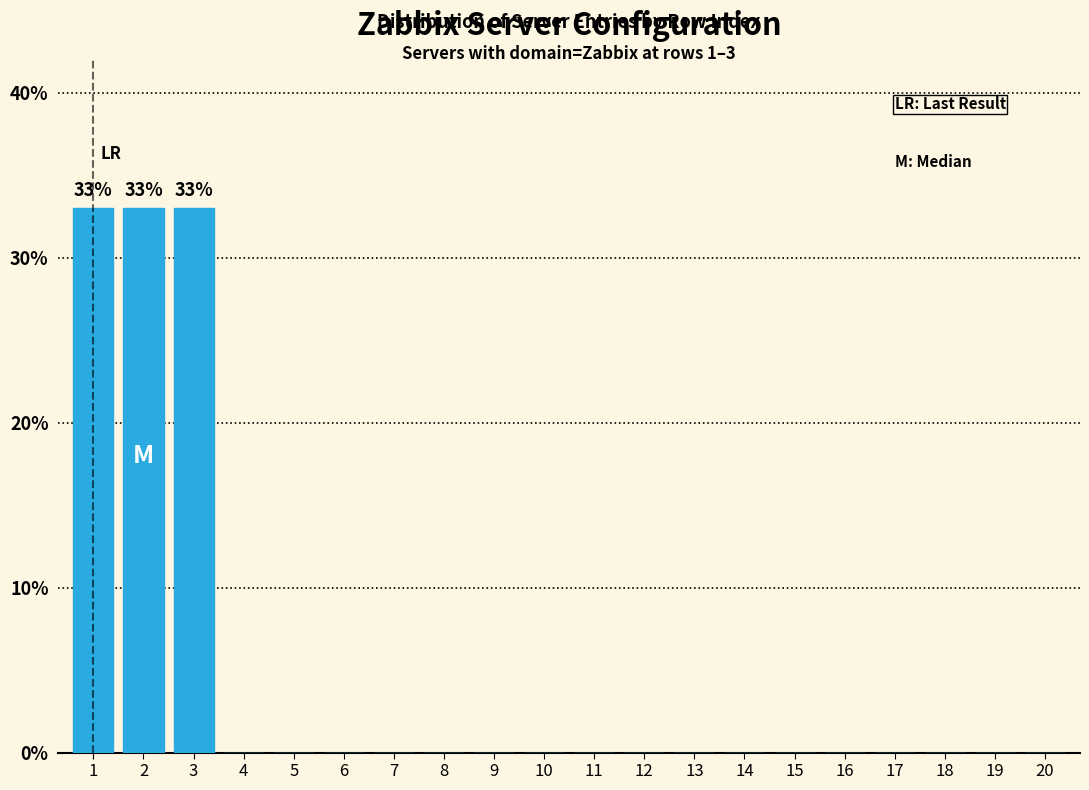

Reading right to left, what are all the values shown in this chart?

20=0	19=0	18=0	17=0	16=0	15=0	14=0	13=0	12=0	11=0	10=0	9=0	8=0	7=0	6=0	5=0	4=0	3=33	2=33	1=33